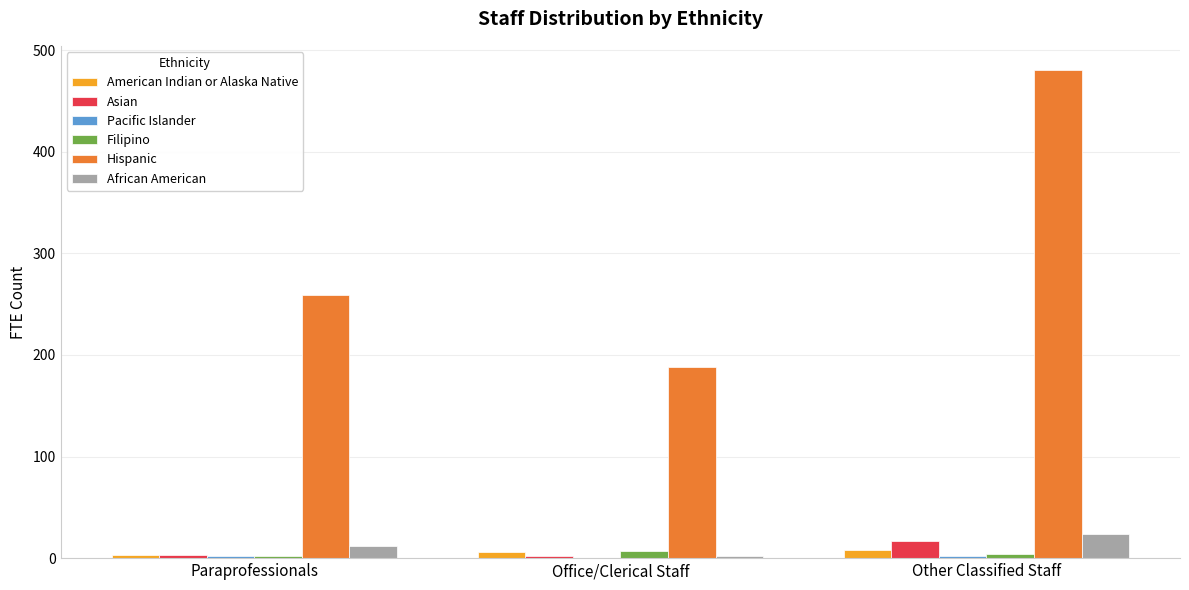

What is the difference between the Hispanic values at Office/Clerical Staff and Paraprofessionals?

71.3